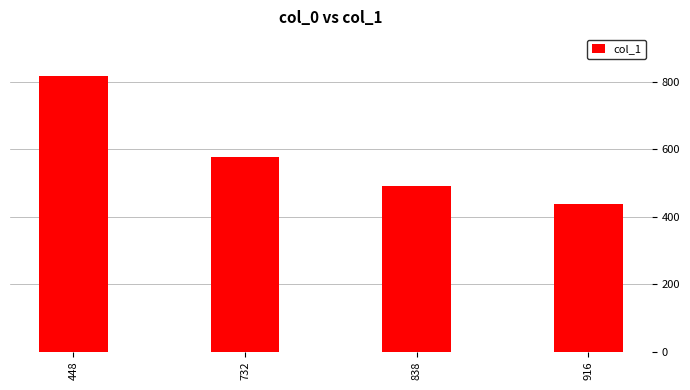

What is the change in value from 448 to 916?

-380